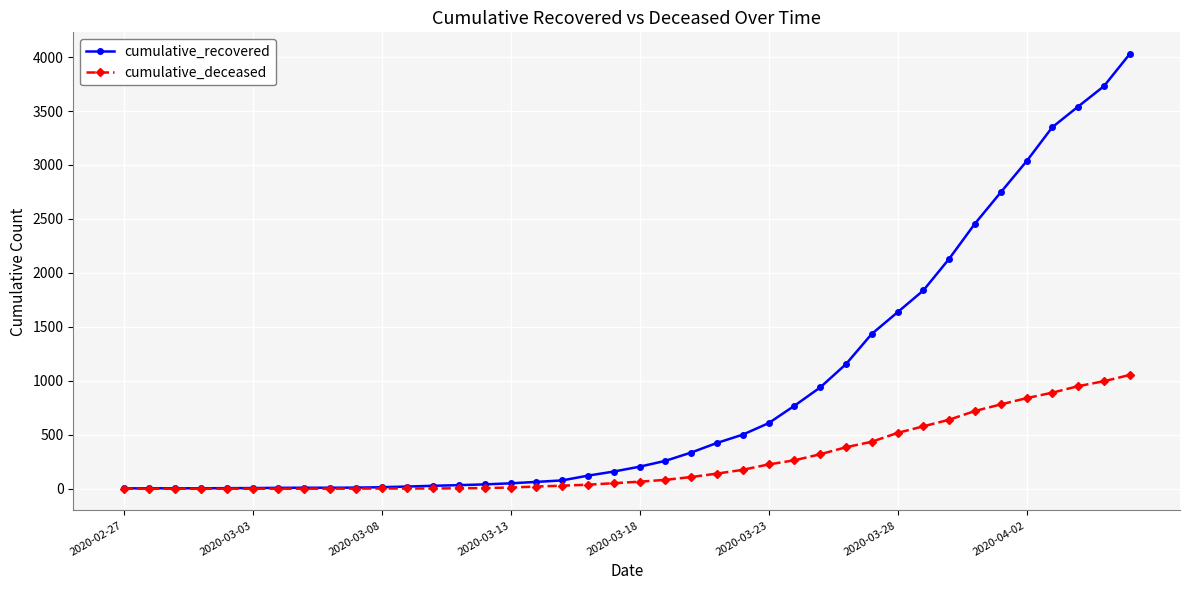

What is the value of the cumulative_recovered point at the 8th from the left?

9